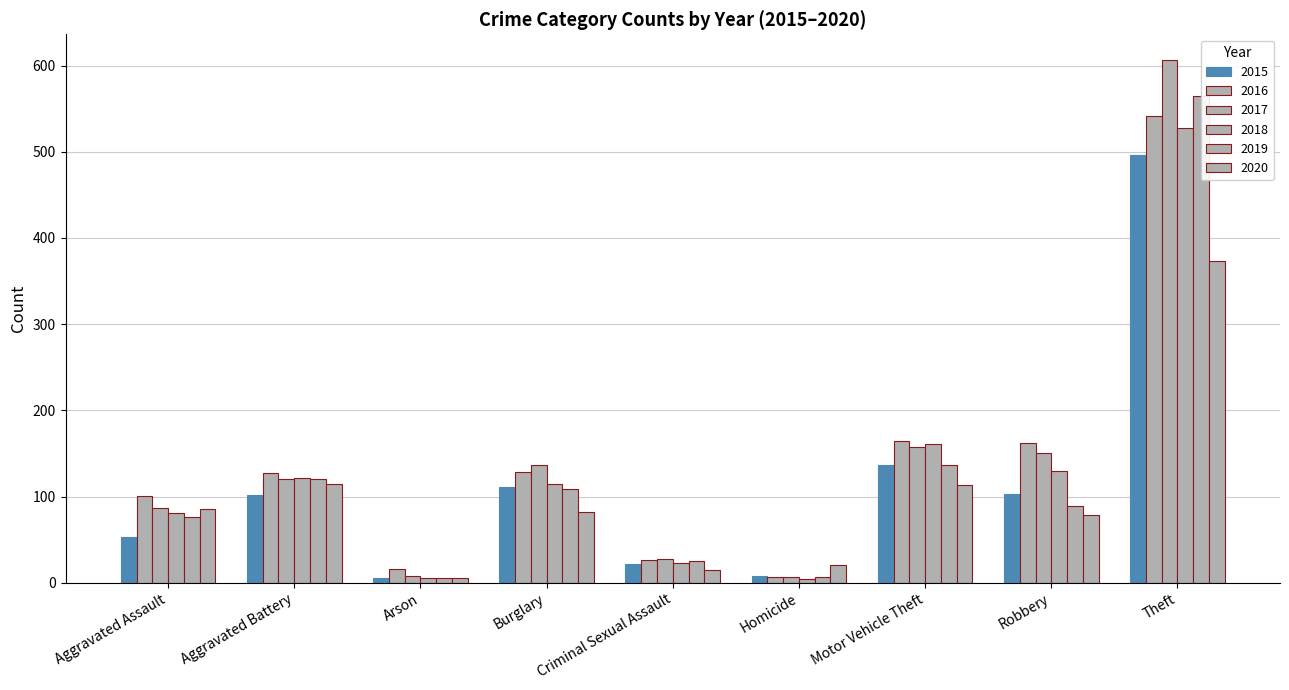

What is the greatest value displayed?

606